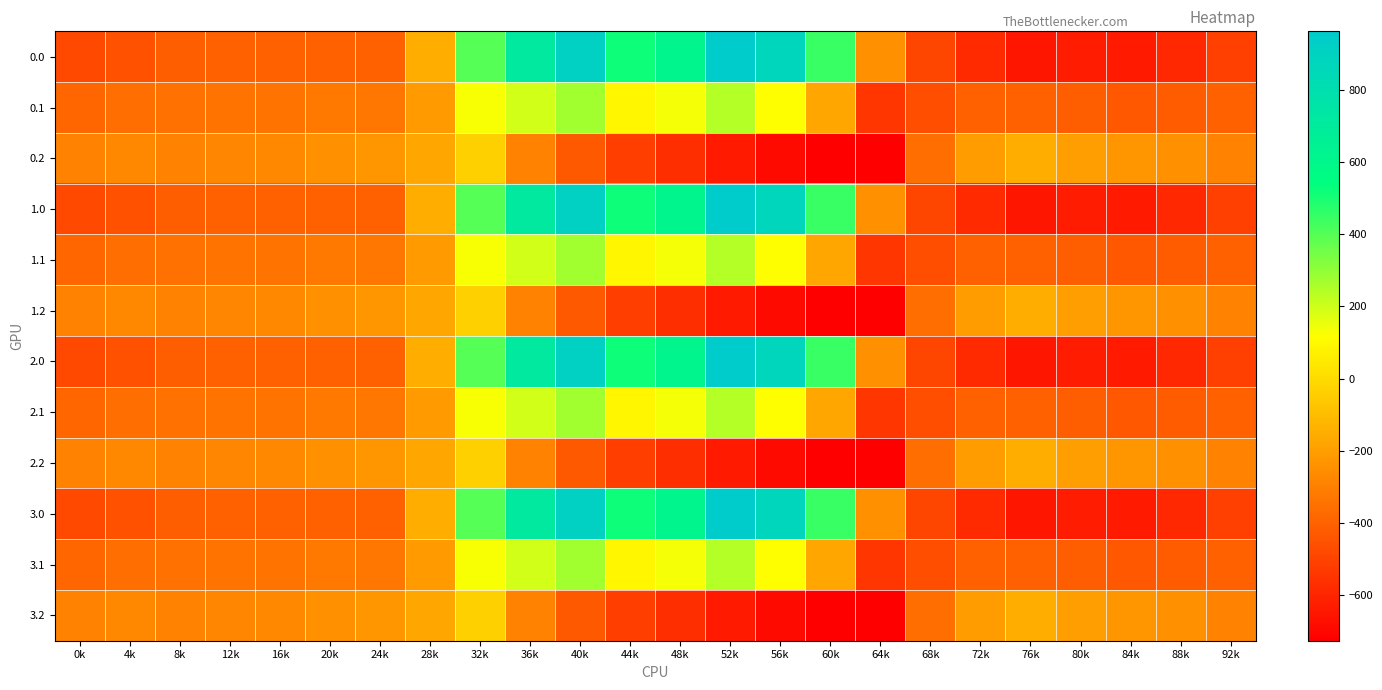

What is the spread (max minus min) of values at 76k?

498.3